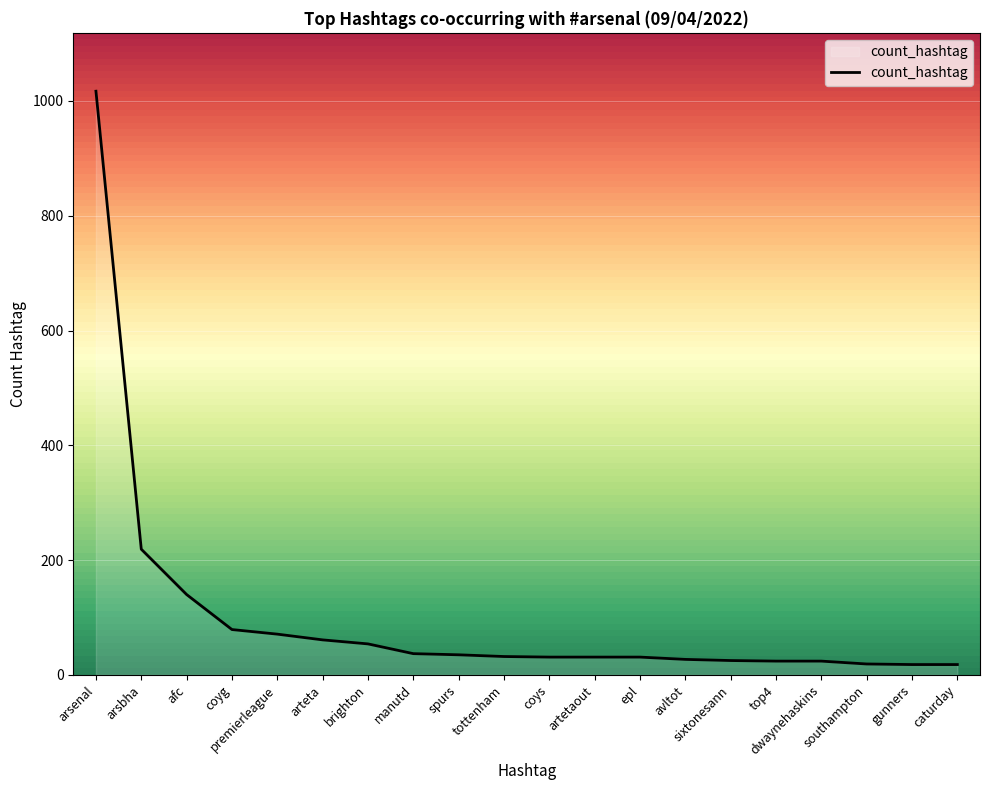

Approximately how many times larger is the value at tottenham compared to arsbha?

0.1